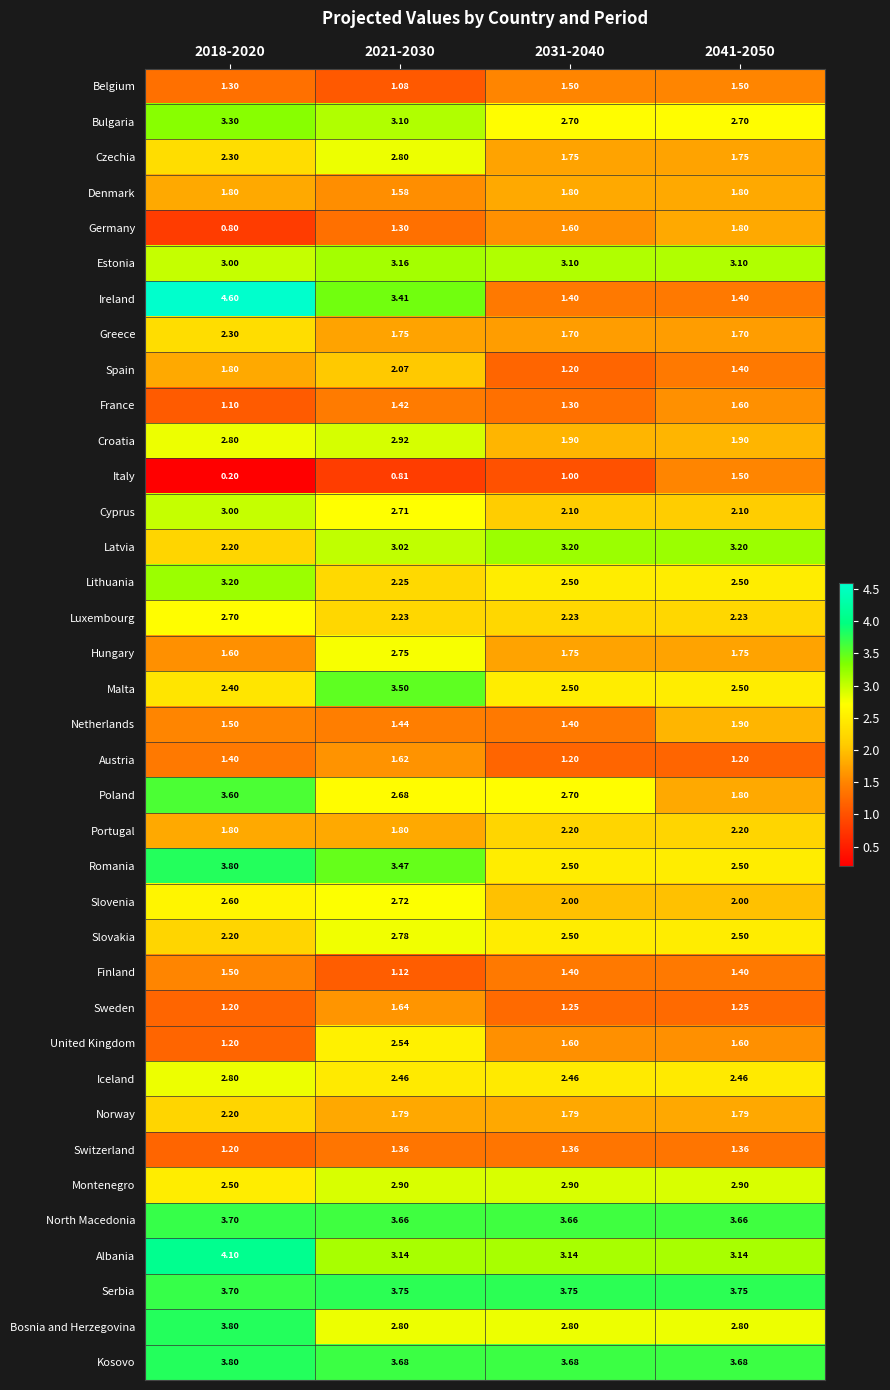

Which series has the largest total across all categories?

Serbia